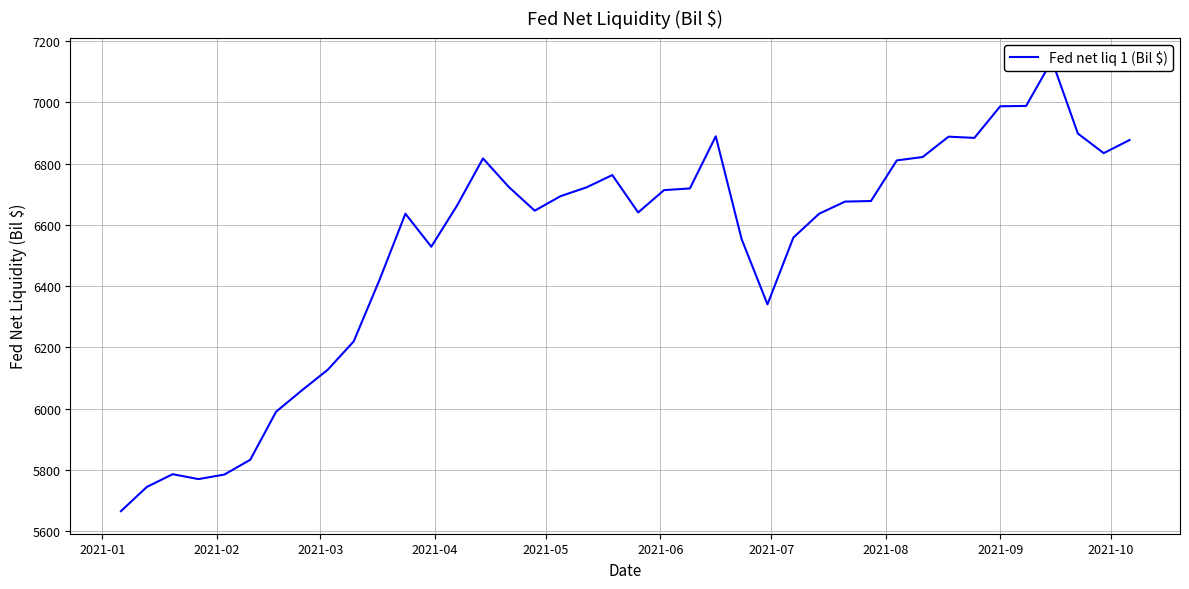

Does the chart have visible grid lines?

Yes